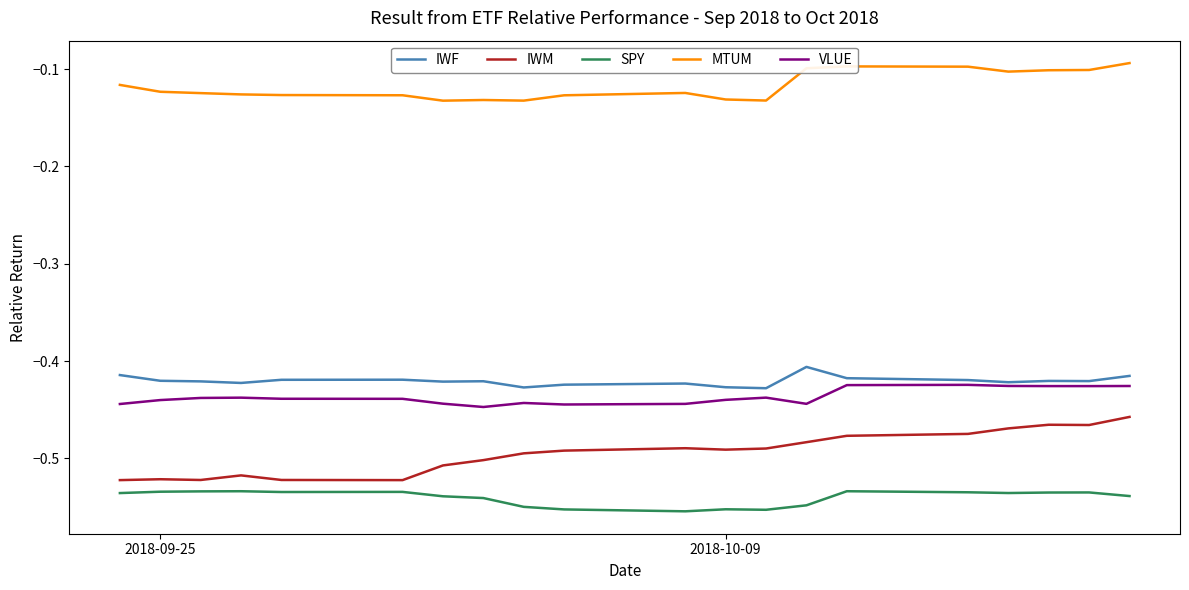

True or false: VLUE and IWM intersect in this chart.

False